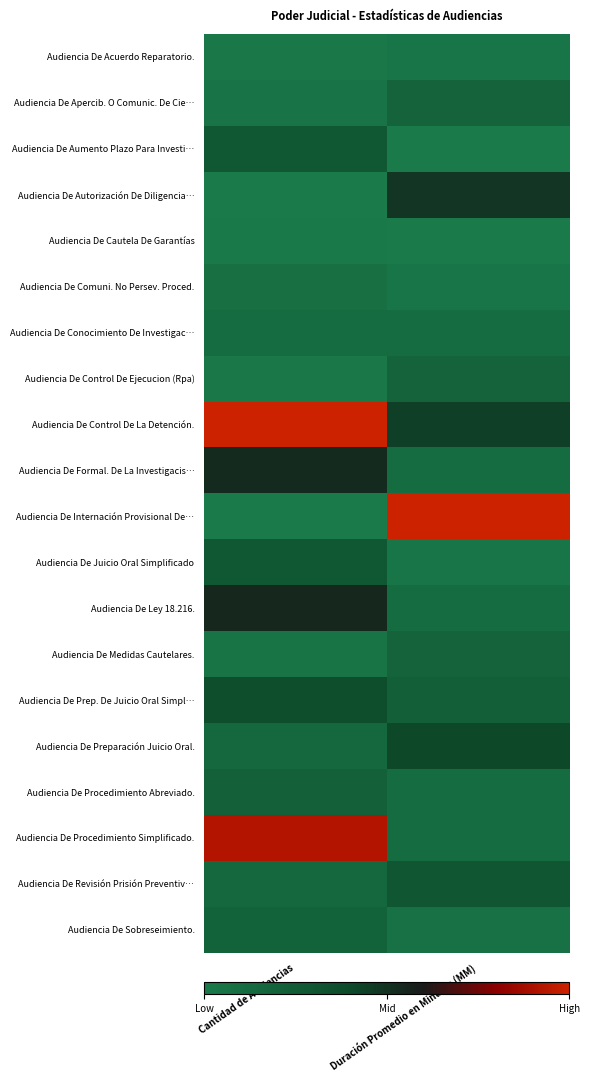

Reading left to right, list all the values displayed in this chart.

Audiencia De Acuerdo Reparatorio.: Cantidad de Audiencias=0.0	Duración Promedio en Minutos (MM)=0.0
Audiencia De Apercib. O Comunic. De Cie…: Cantidad de Audiencias=0.0	Duración Promedio en Minutos (MM)=0.2
Audiencia De Aumento Plazo Para Investi…: Cantidad de Audiencias=0.3	Duración Promedio en Minutos (MM)=0.0
Audiencia De Autorización De Diligencia…: Cantidad de Audiencias=0.0	Duración Promedio en Minutos (MM)=0.5
Audiencia De Cautela De Garantías: Cantidad de Audiencias=0.0	Duración Promedio en Minutos (MM)=0.0
Audiencia De Comuni. No Persev. Proced.: Cantidad de Audiencias=0.1	Duración Promedio en Minutos (MM)=0.0
Audiencia De Conocimiento De Investigac…: Cantidad de Audiencias=0.1	Duración Promedio en Minutos (MM)=0.1
Audiencia De Control De Ejecucion (Rpa): Cantidad de Audiencias=0.0	Duración Promedio en Minutos (MM)=0.2
Audiencia De Control De La Detención.: Cantidad de Audiencias=1.0	Duración Promedio en Minutos (MM)=0.4
Audiencia De Formal. De La Investigacis…: Cantidad de Audiencias=0.5	Duración Promedio en Minutos (MM)=0.1
Audiencia De Internación Provisional De…: Cantidad de Audiencias=0.0	Duración Promedio en Minutos (MM)=1.0
Audiencia De Juicio Oral Simplificado: Cantidad de Audiencias=0.3	Duración Promedio en Minutos (MM)=0.0
Audiencia De Ley 18.216.: Cantidad de Audiencias=0.5	Duración Promedio en Minutos (MM)=0.1
Audiencia De Medidas Cautelares.: Cantidad de Audiencias=0.1	Duración Promedio en Minutos (MM)=0.2
Audiencia De Prep. De Juicio Oral Simpl…: Cantidad de Audiencias=0.4	Duración Promedio en Minutos (MM)=0.2
Audiencia De Preparación Juicio Oral.: Cantidad de Audiencias=0.1	Duración Promedio en Minutos (MM)=0.4
Audiencia De Procedimiento Abreviado.: Cantidad de Audiencias=0.2	Duración Promedio en Minutos (MM)=0.1
Audiencia De Procedimiento Simplificado.: Cantidad de Audiencias=0.9	Duración Promedio en Minutos (MM)=0.1
Audiencia De Revisión Prisión Preventiv…: Cantidad de Audiencias=0.1	Duración Promedio en Minutos (MM)=0.3
Audiencia De Sobreseimiento.: Cantidad de Audiencias=0.2	Duración Promedio en Minutos (MM)=0.1